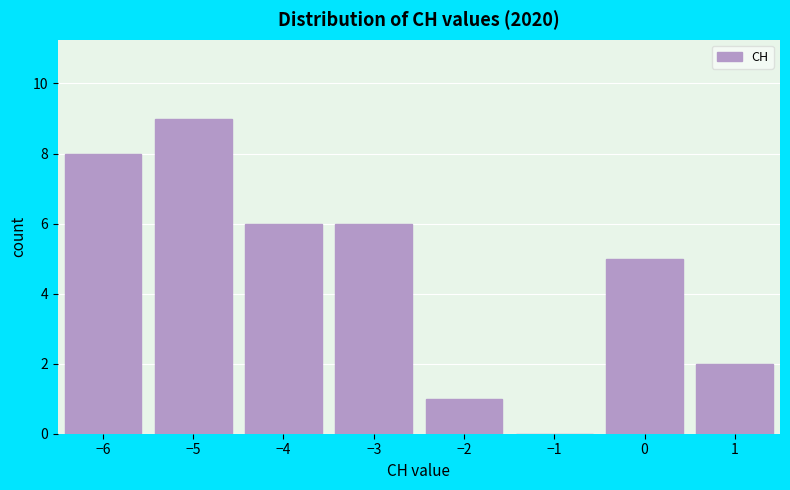

Reading left to right, transcribe this chart: for each bar, give the range it covers on the x-axis and its height. The values are not printed on the chart, so give them approximately, as read against the axis.

-6.5 to -5.5: 8
-5.5 to -4.5: 9
-4.5 to -3.5: 6
-3.5 to -2.5: 6
-2.5 to -1.5: 1
-1.5 to -0.5: 0
-0.5 to 0.5: 5
0.5 to 1.5: 2